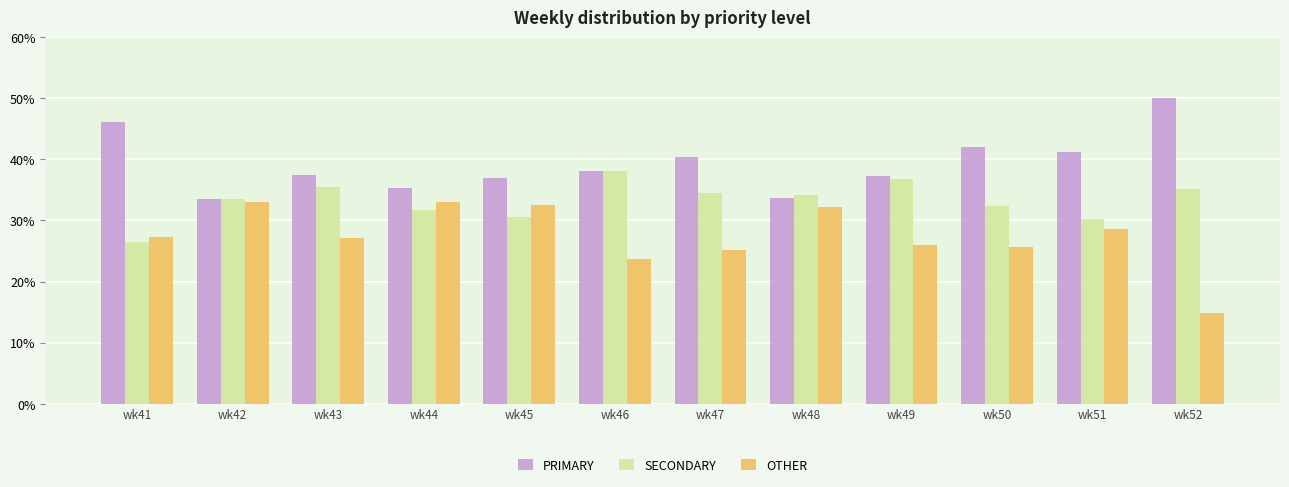

The SECONDARY series shows 35.4 at wk43. True or false?

True